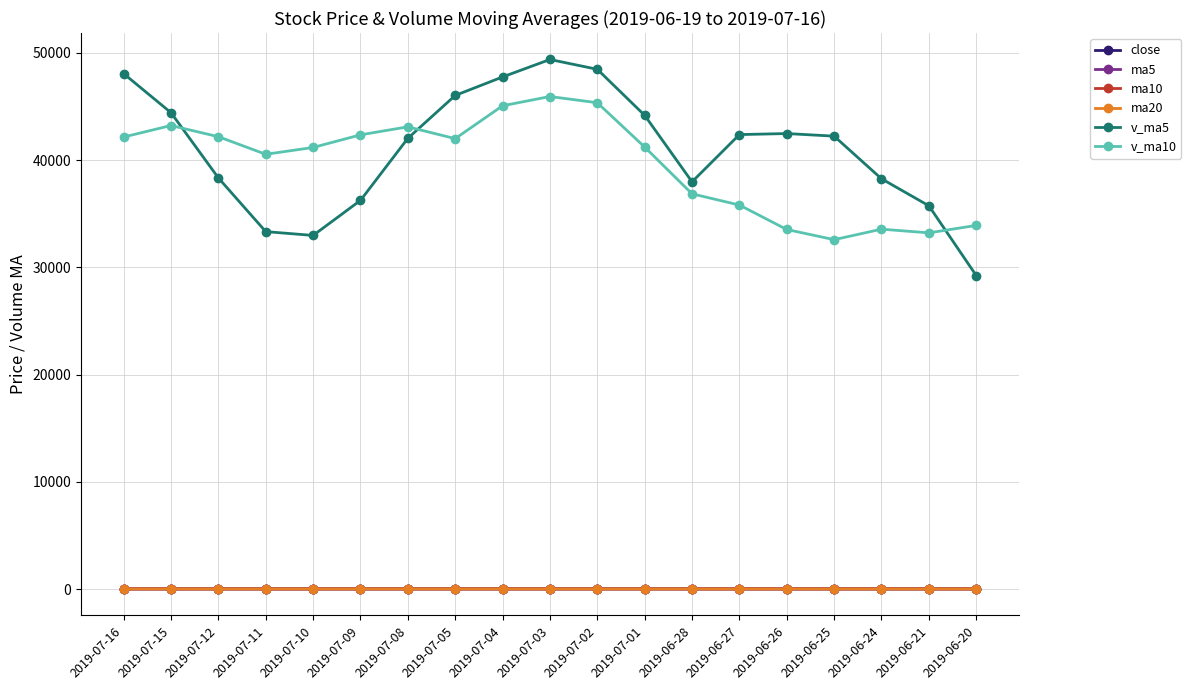

Which label corresponds to the largest value in the chart?

2019-07-03